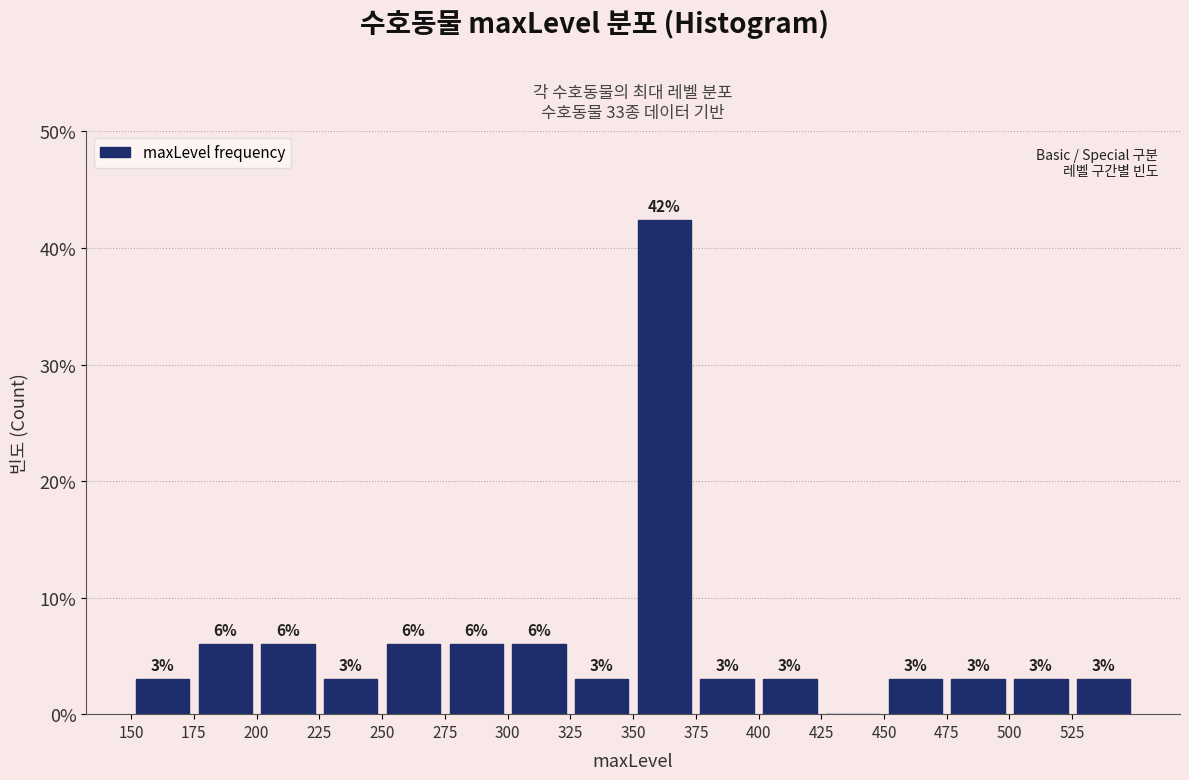

Which range on the x-axis has the tallest bar?

350 to 375